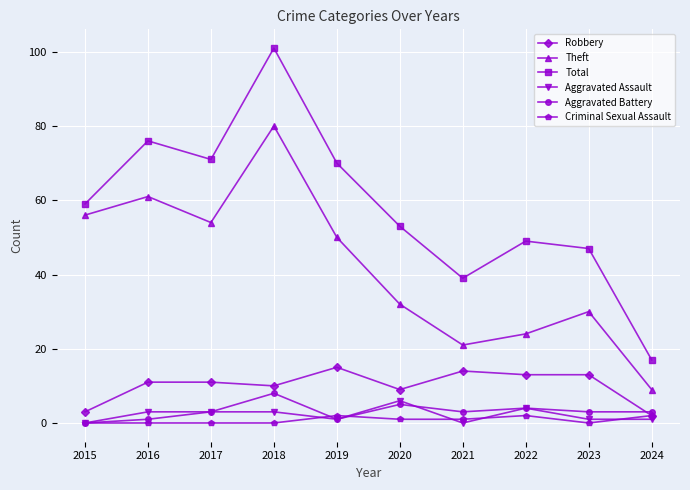

Which series has the largest total across all categories?

Total